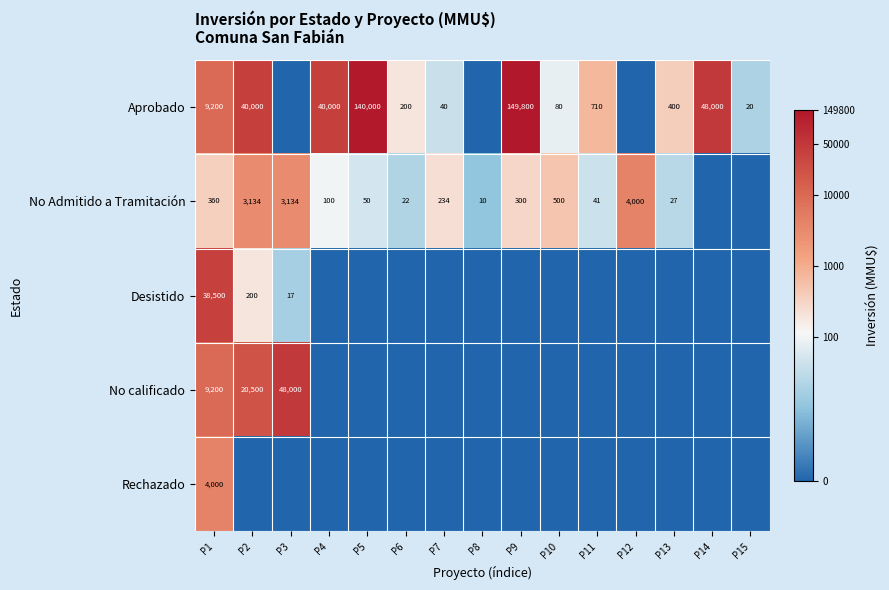

The Aprobado series shows 53058 at P2. True or false?

False